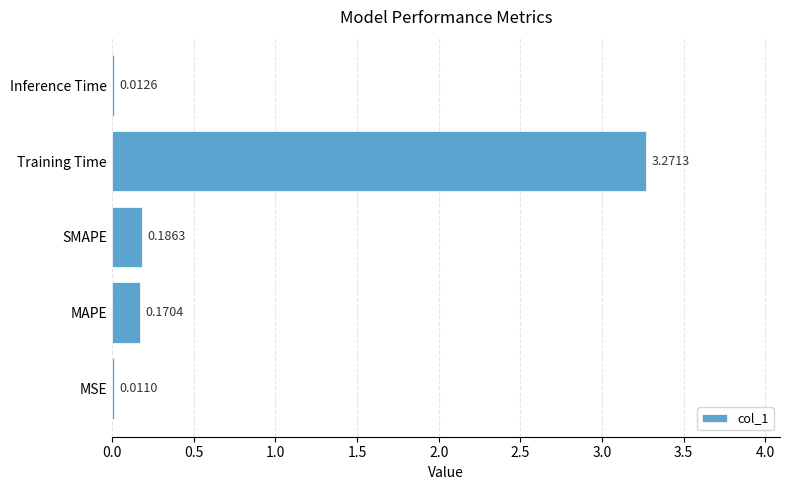

Which has a higher value, Inference Time or MAPE?

MAPE